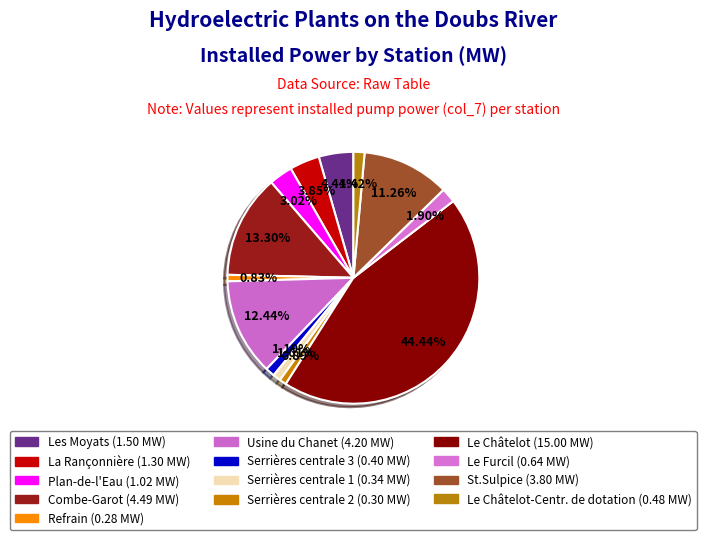

Count the number of slices in the pie.

13